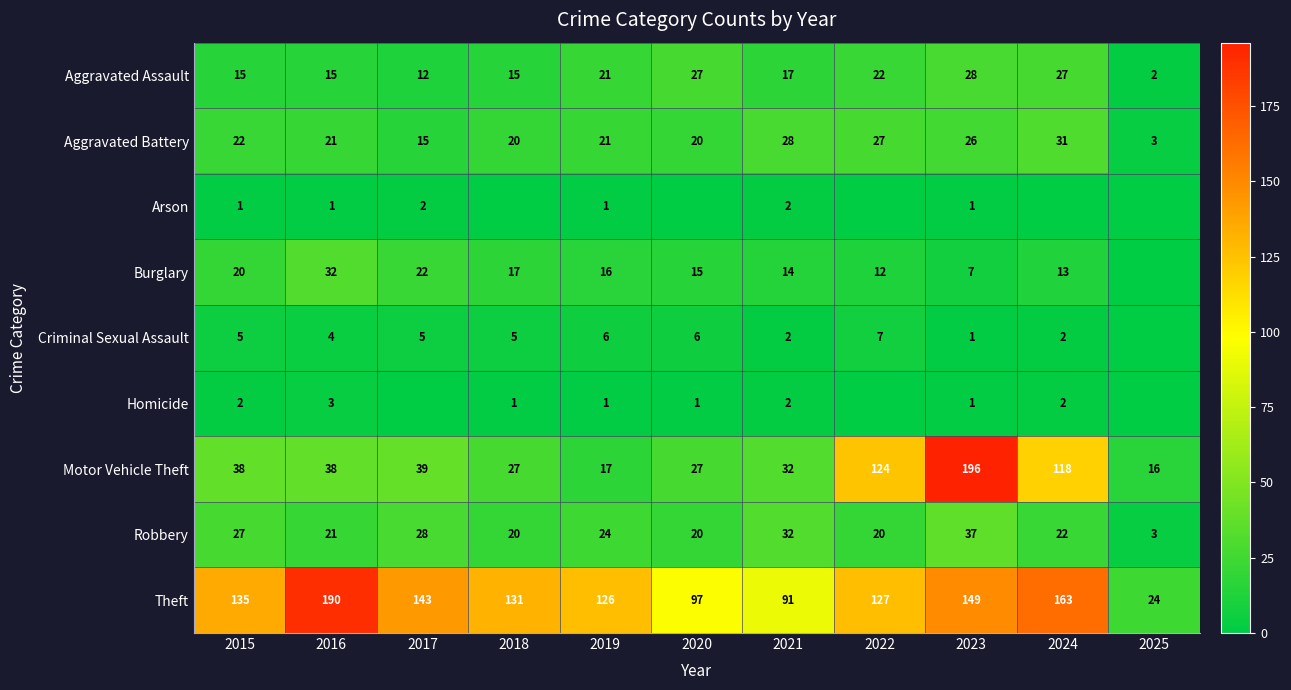

What is the highest value of the Theft series?

190